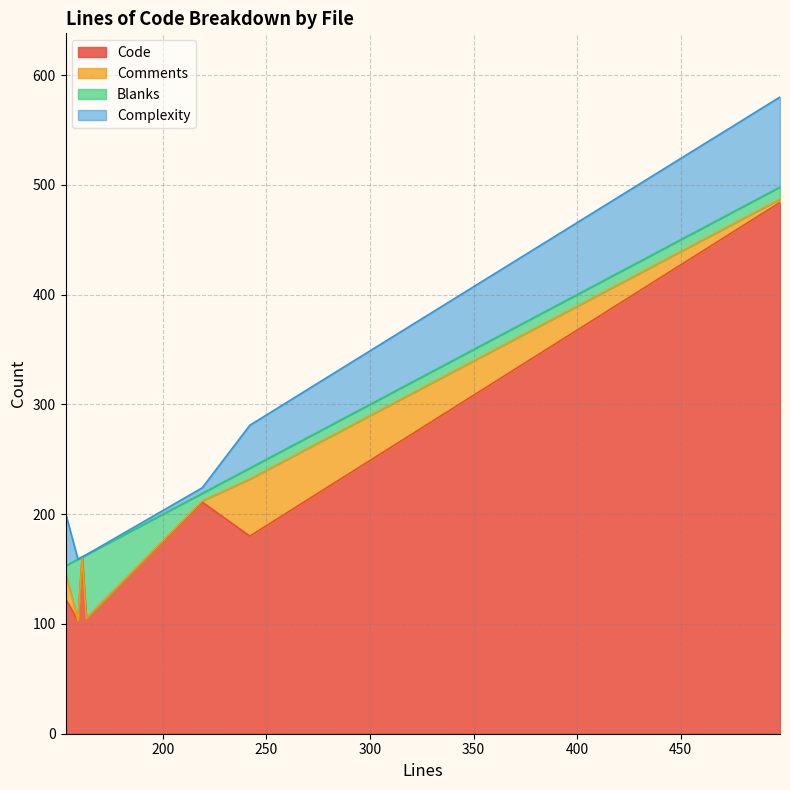

How many times do Comments and Blanks cross each other?

4